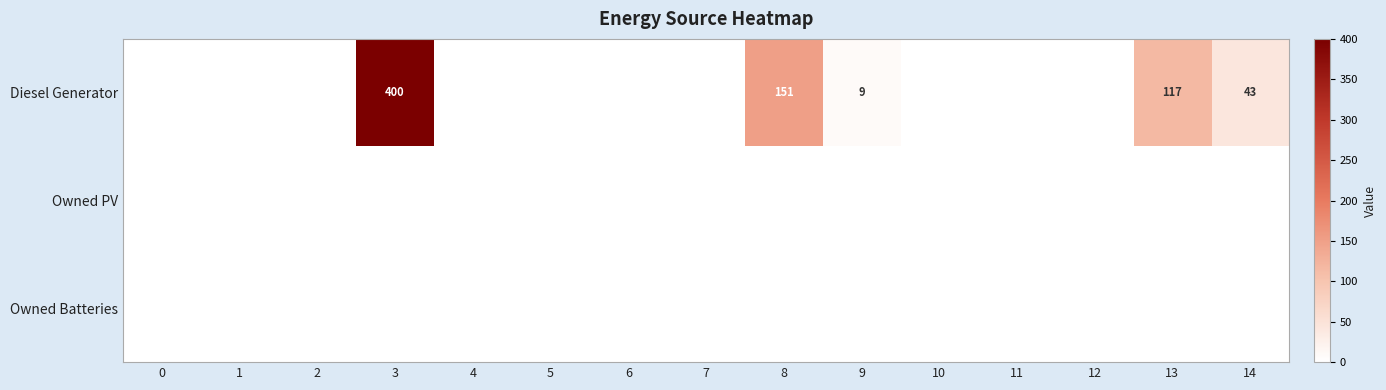

At which category is the sum across all series the highest?

3